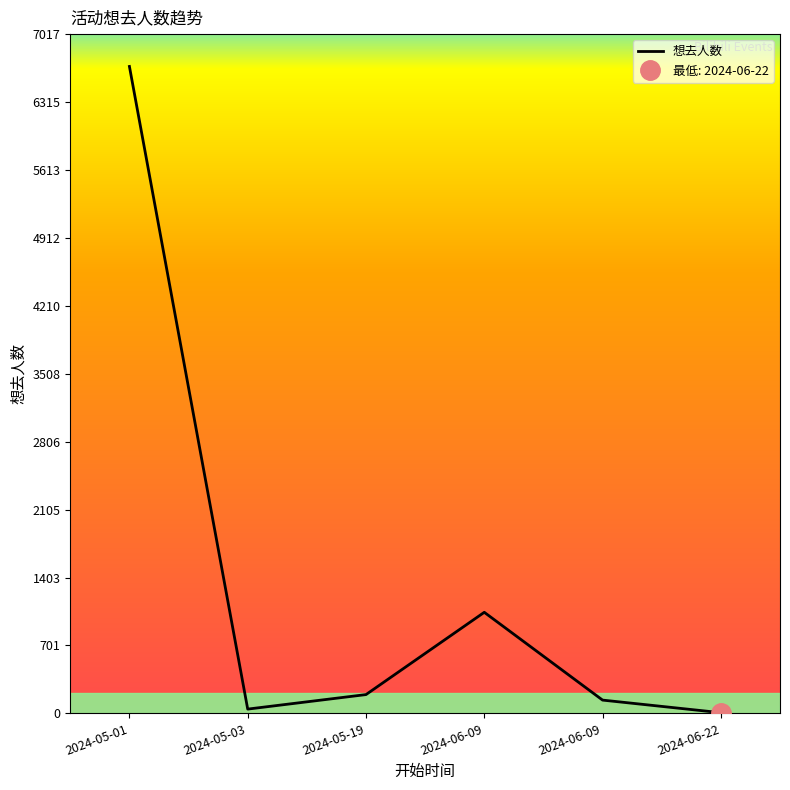

How many lines are shown in the chart?

1